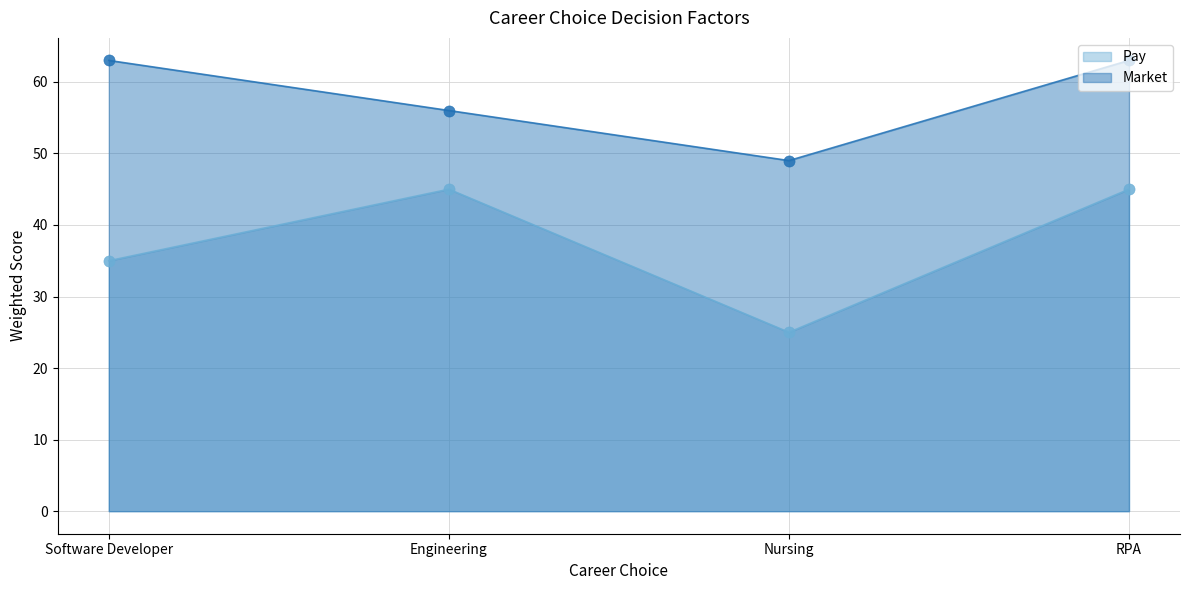

Which category has the highest value in the Pay series?

Engineering